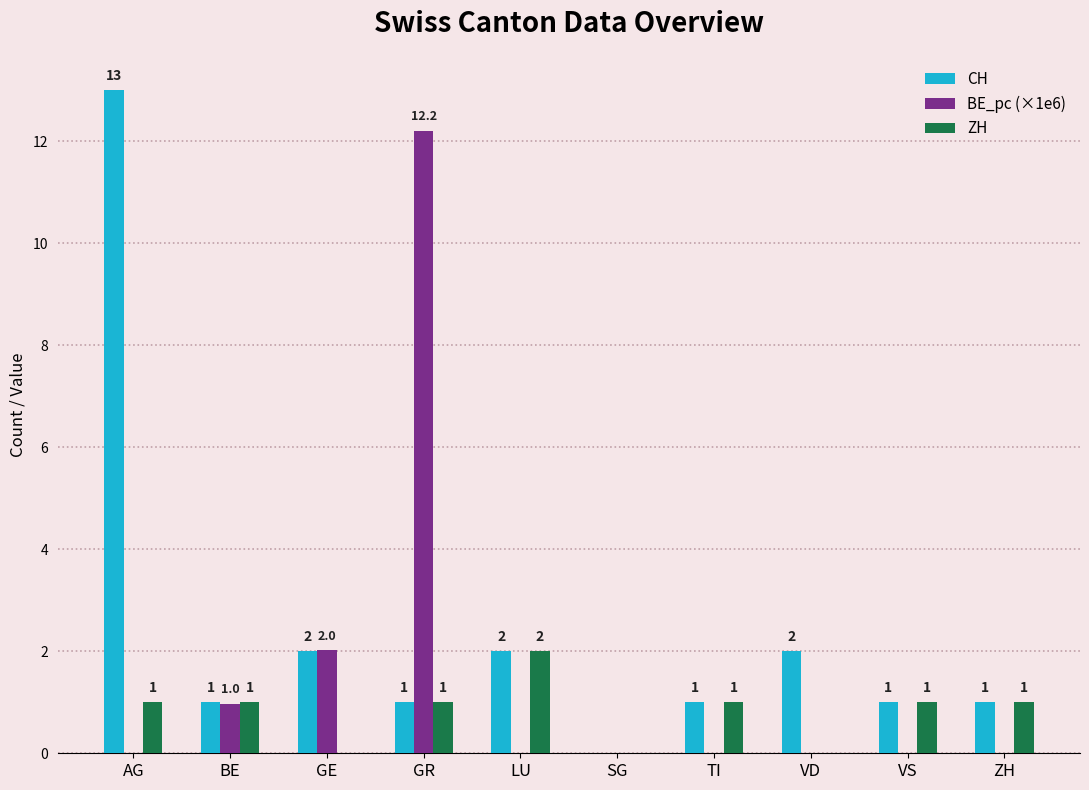

What is the total value across all series at AG?

14.0